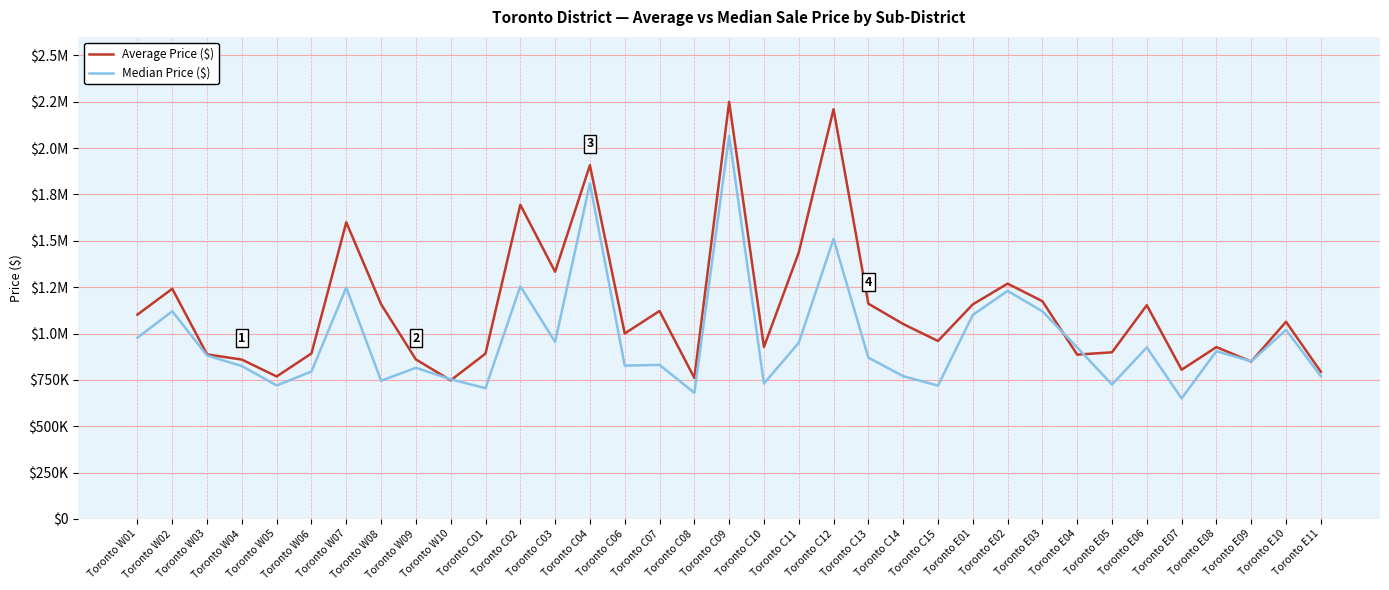

Reading right to left, extract all data points from this chart.

Average Price ($): 793536	1063215	848694	926849	804656	1152769	898787	886135	1174488	1269103	1157168	959749	1051370	1160994	2209729	1436740	927391	2249877	760641	1121594	1000146	1908044	1332973	1694526	891731	747455	860185	1158161	1599978	892532	768369	859400	887401	1241399	1102019
Median Price ($): 770000	1020000	850000	905000	650000	925000	725000	925000	1120000	1230000	1100000	719000	770000	870000	1510000	950000	730000	2066400	680000	830900	827000	1810000	954500	1255000	705000	753000	815000	745500	1248000	795000	720000	824444	881500	1120000	977500